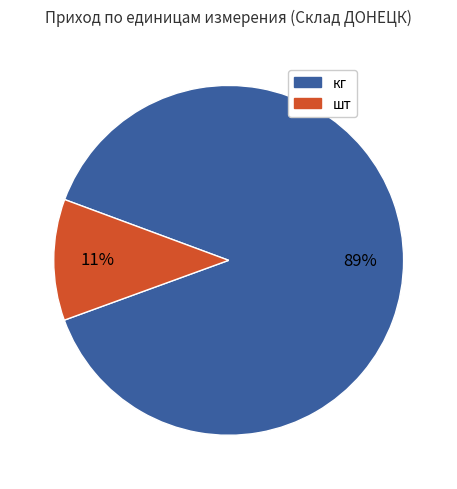

Does шт account for over 50% of the chart?

No